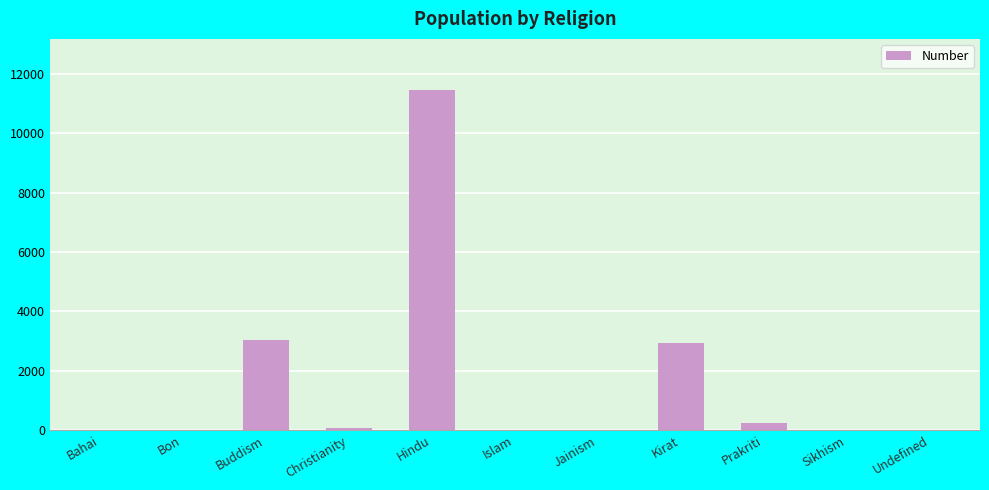

Are the bars horizontal?

No